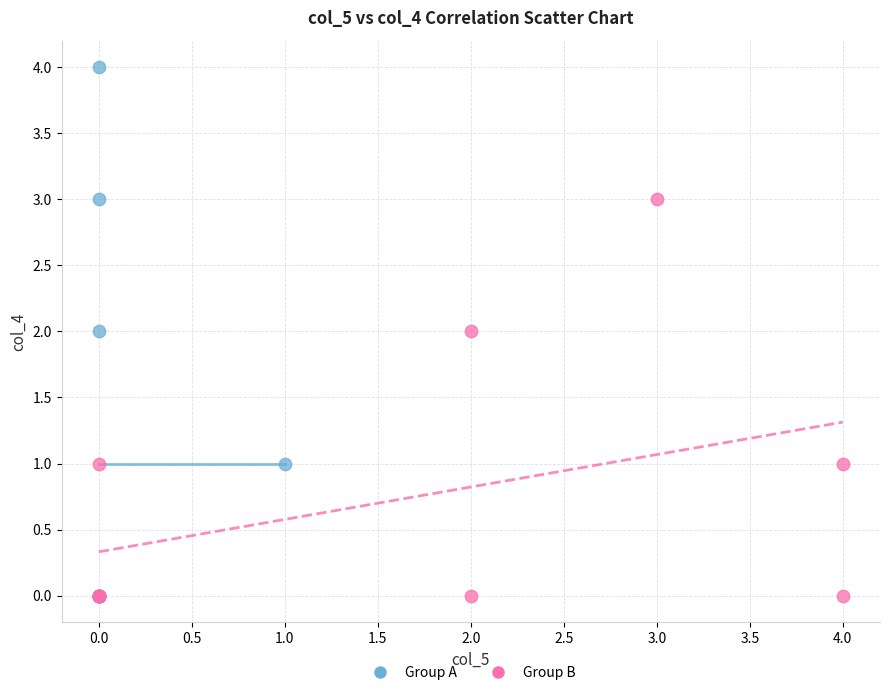

Which series has the largest Y range (max minus min)?

Group A